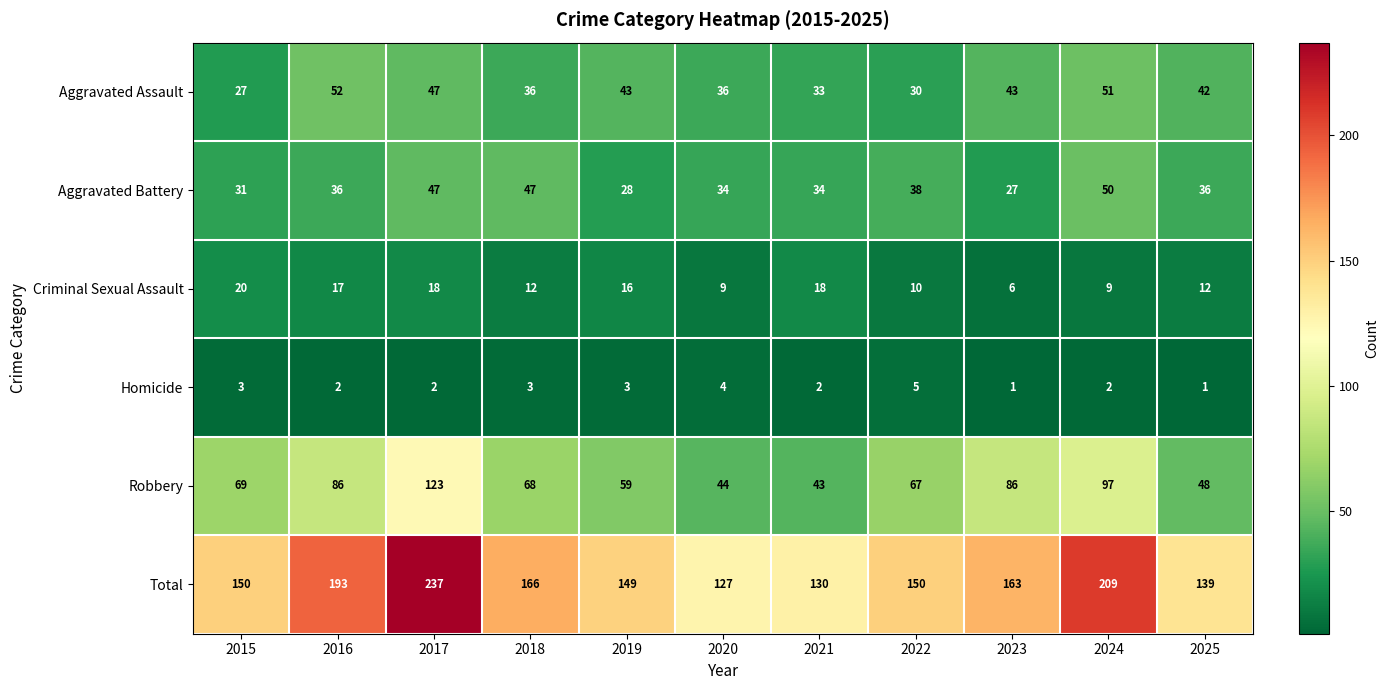

At which category is the sum across all series the highest?

2017